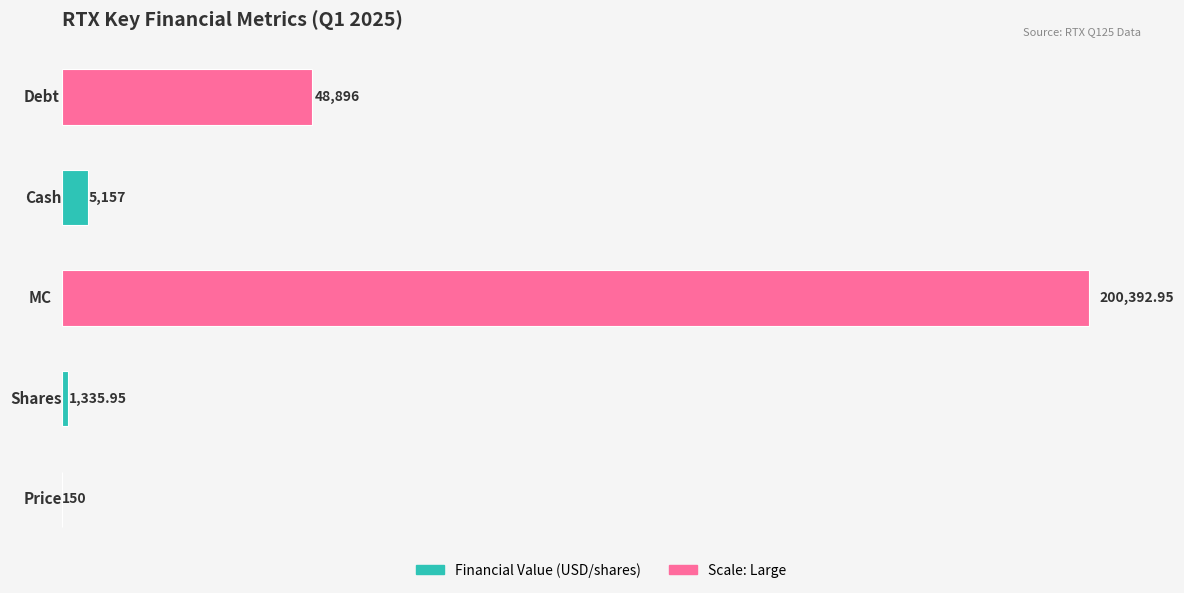

Are the bars horizontal?

Yes